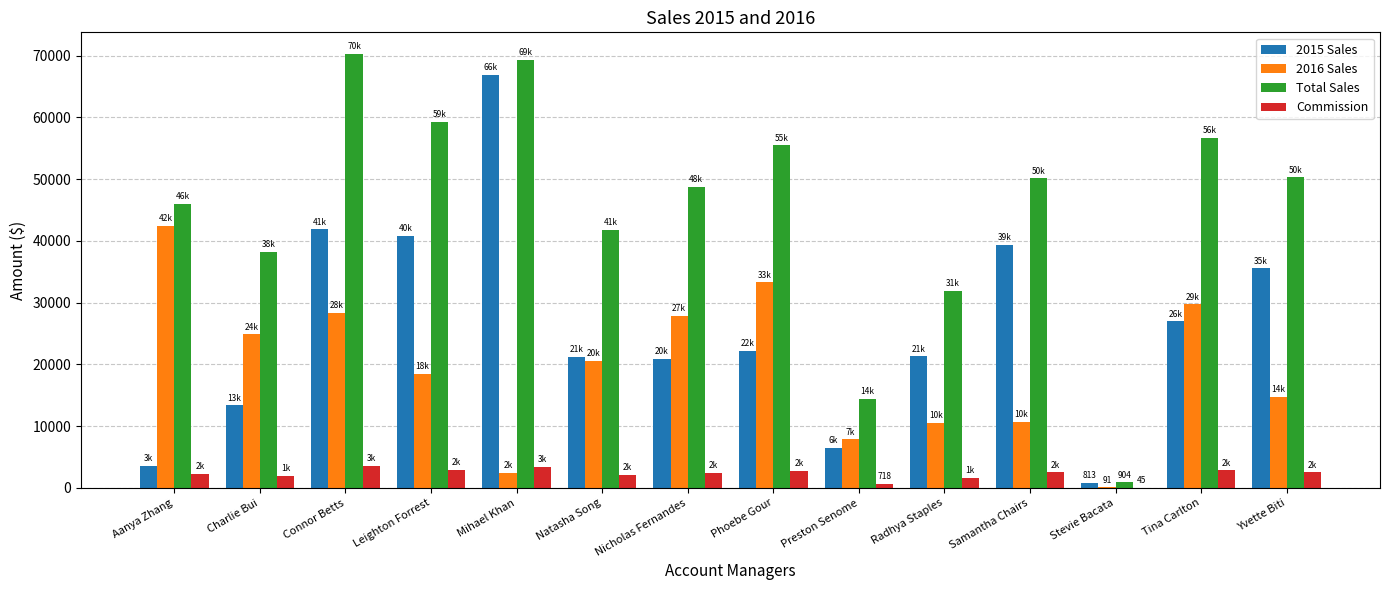

The value of 2016 Sales at Phoebe Gour is 33279.4. True or false?

True